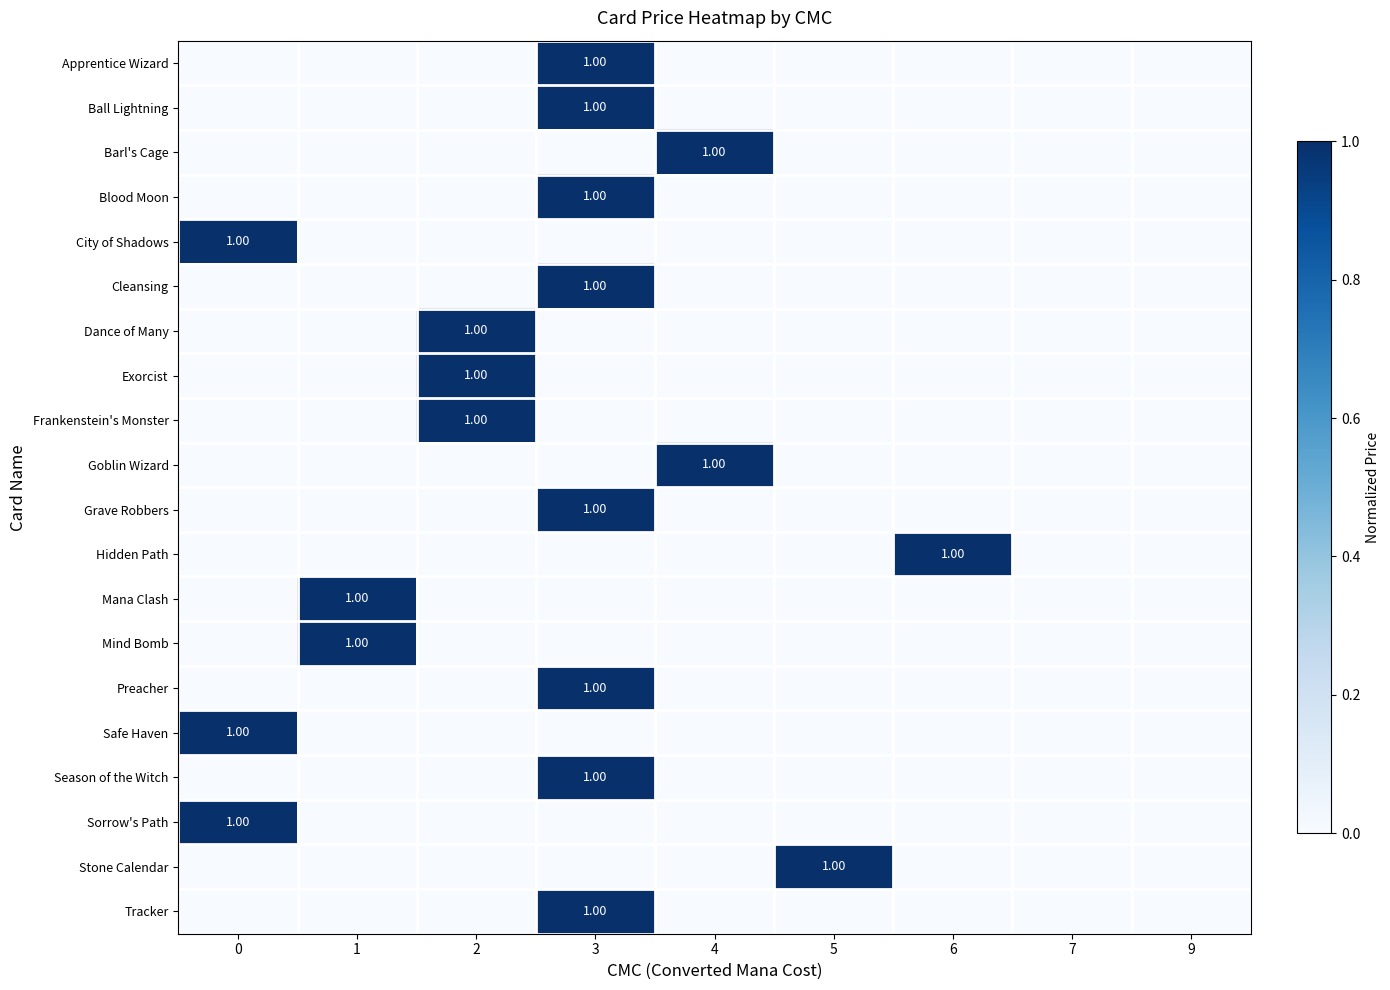

List the labels in order of Ball Lightning value, smallest first.

0, 1, 2, 4, 5, 6, 7, 9, 3